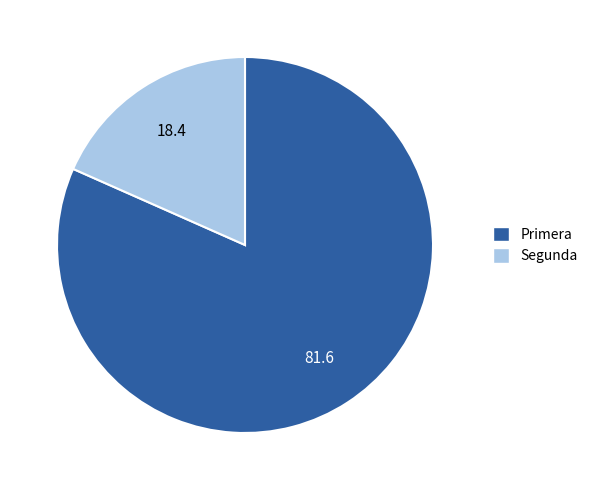

Is the sum of Primera and Segunda greater than half?

Yes